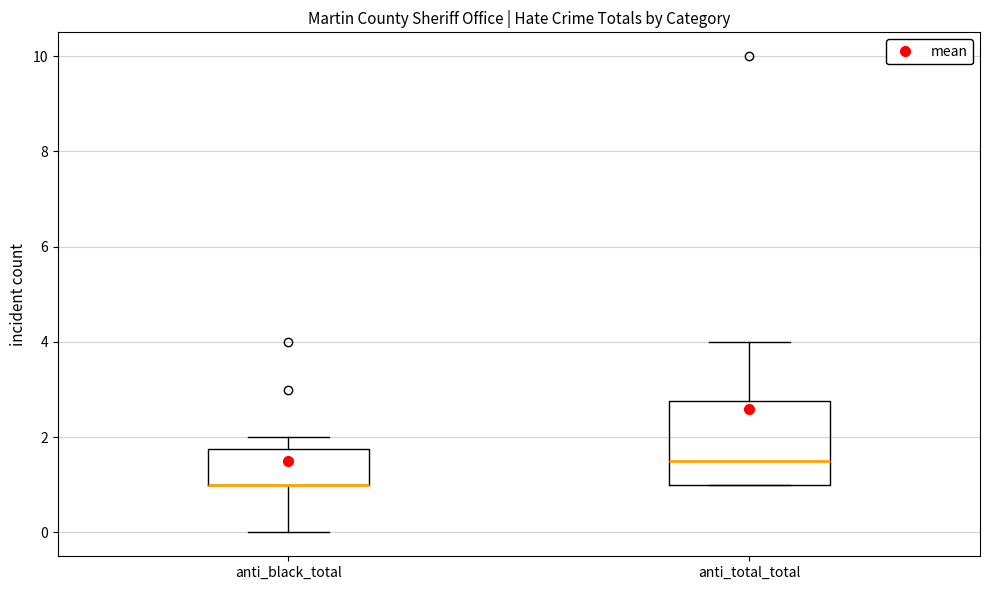

Which box is the tallest, from its lower edge to its upper edge?

anti_total_total